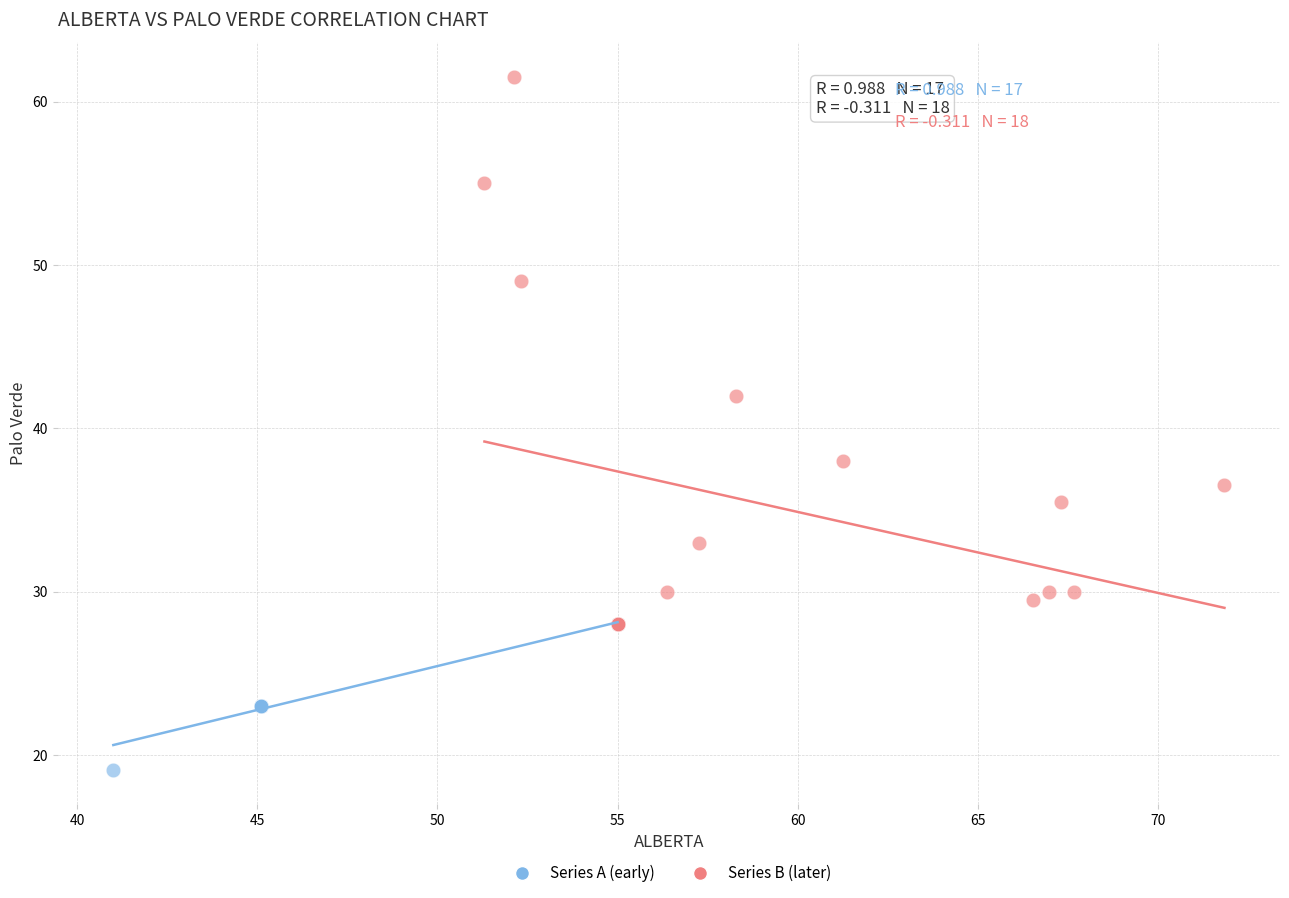

Which series reaches the maximum Y coordinate?

Series B (later)